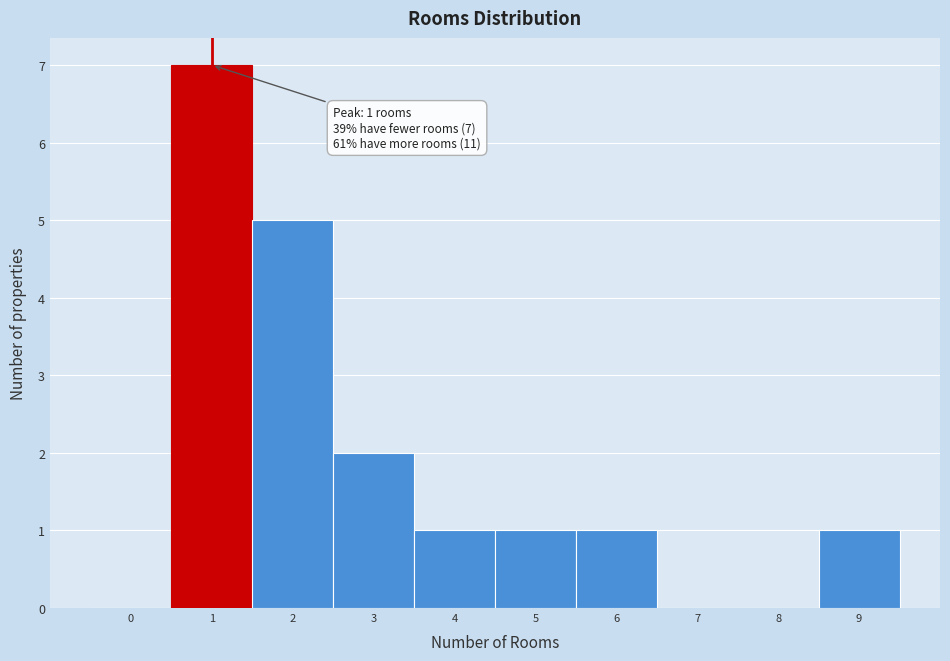

Reading left to right, extract all data points from this chart.

0=0	1=7	2=5	3=2	4=1	5=1	6=1	7=0	8=0	9=1